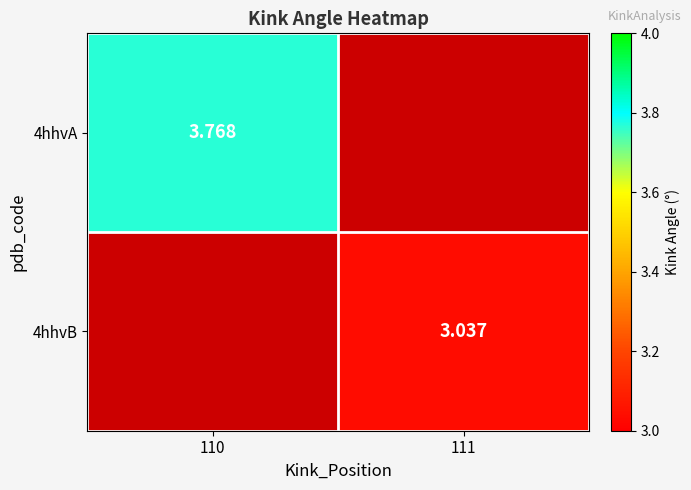

The 4hhvB series shows 3.0 at 111. True or false?

True